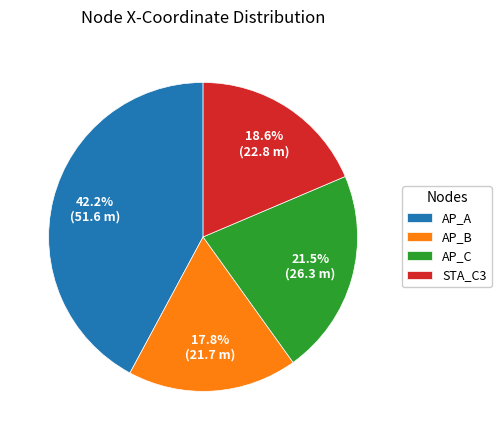

To the nearest percent, what is the difference between the AP_B and AP_A slice percentages?

24%